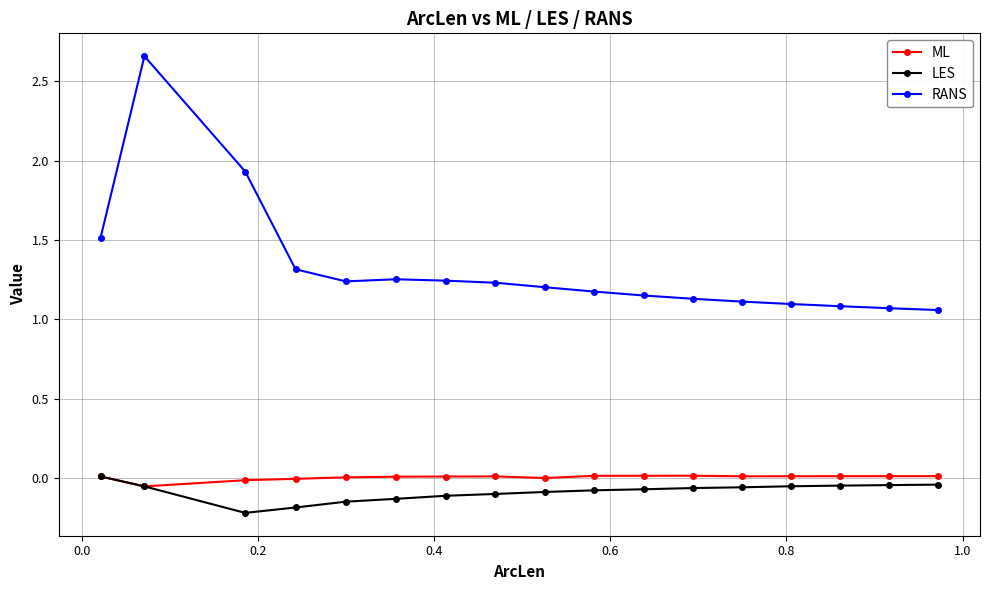

True or false: RANS has more than 0 interior local peaks.

True